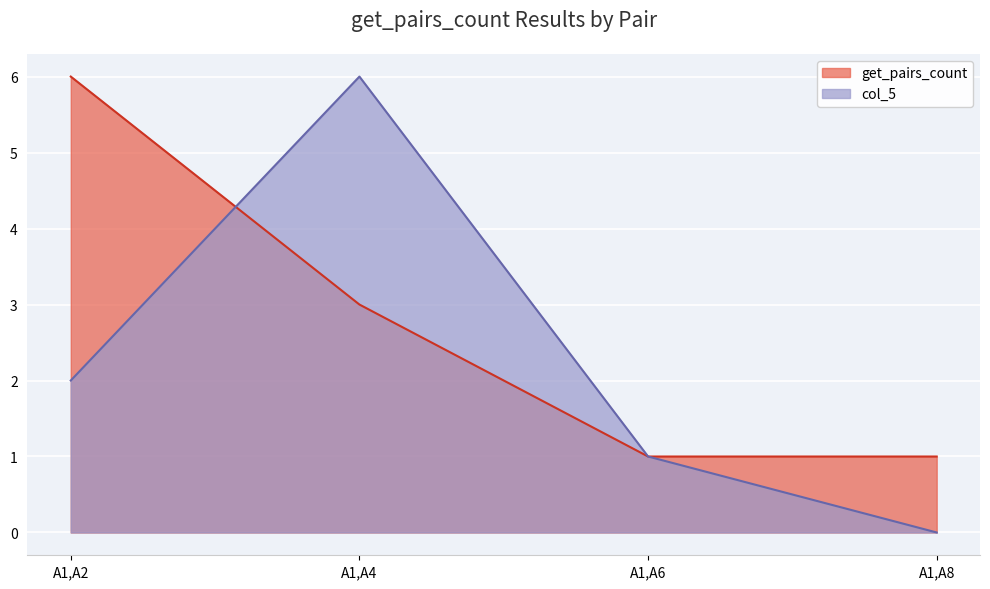

What is the maximum value shown in the chart?

6